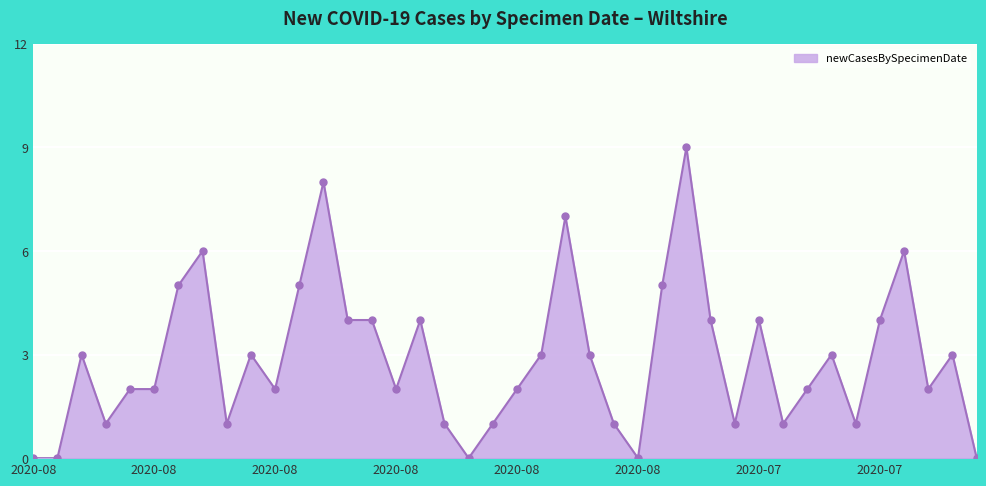

True or false: there are more than 0 points higher than both neighbors.

True